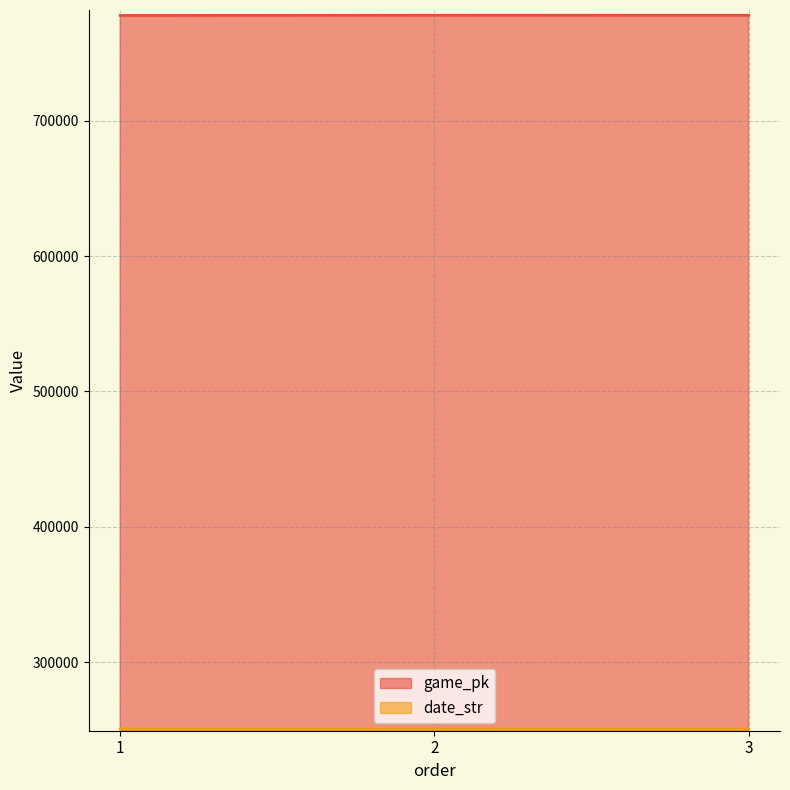

How many series are shown in this chart?

2